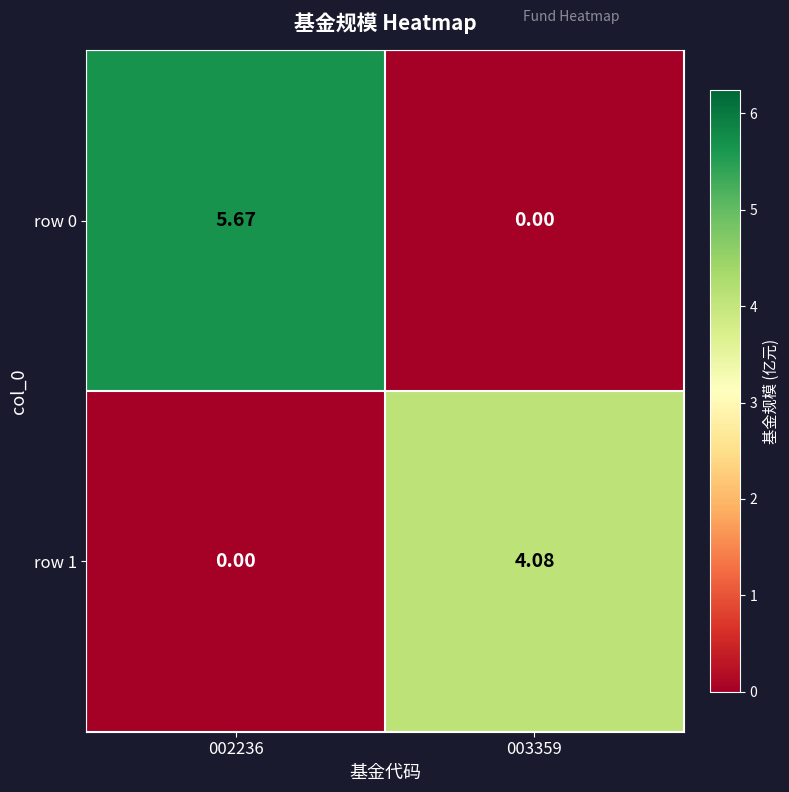

Count the number of categories in the chart.

2